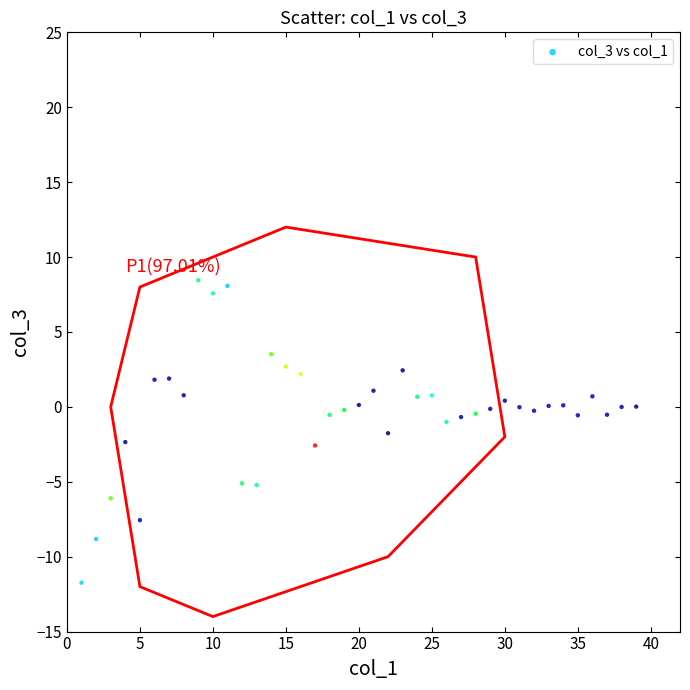

What is the range of Y values (max minus min)?

20.2